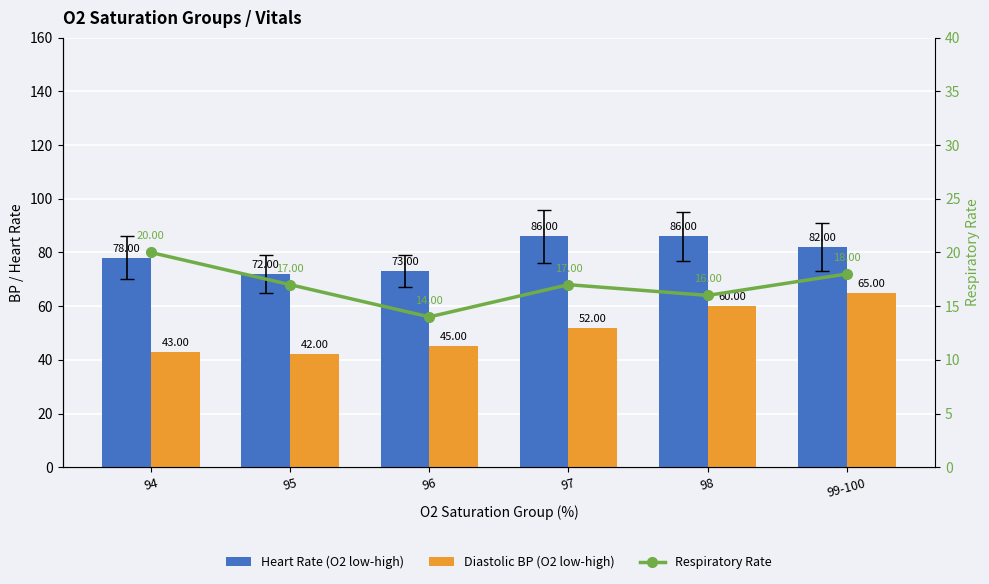

What is the smallest value displayed?

14